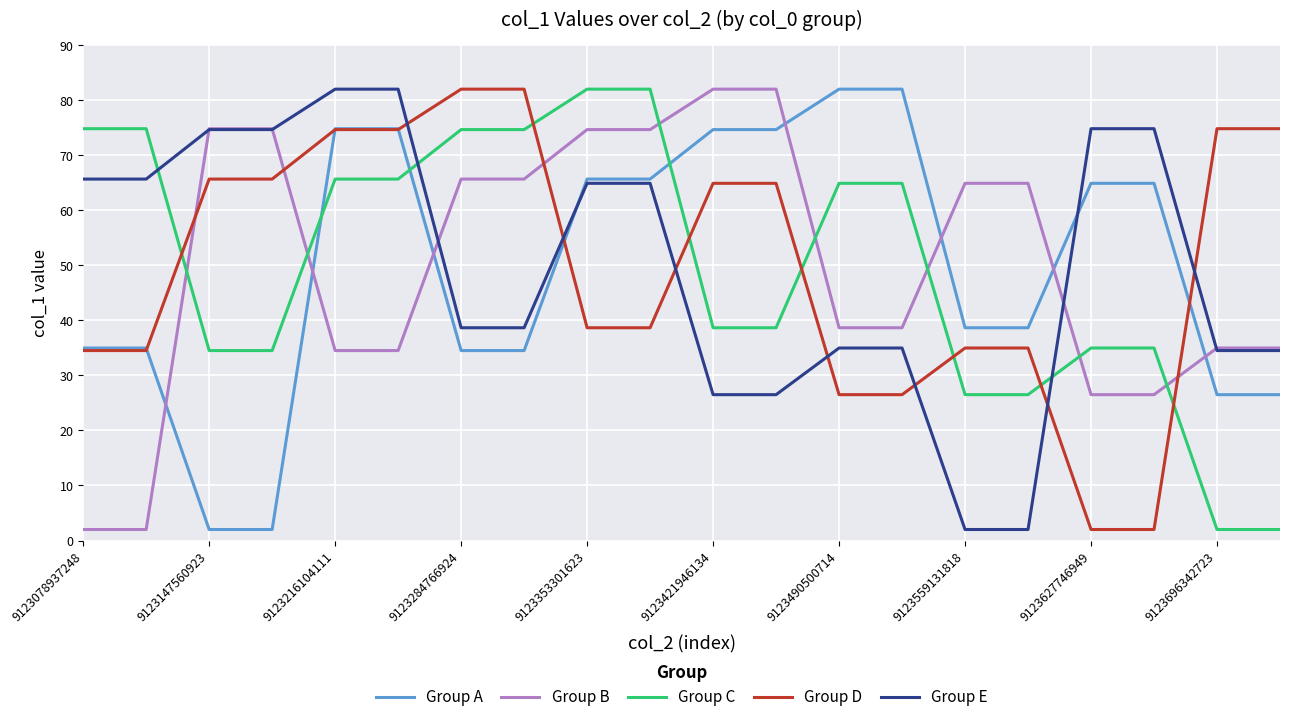

What is the minimum value shown in the chart?

2.0